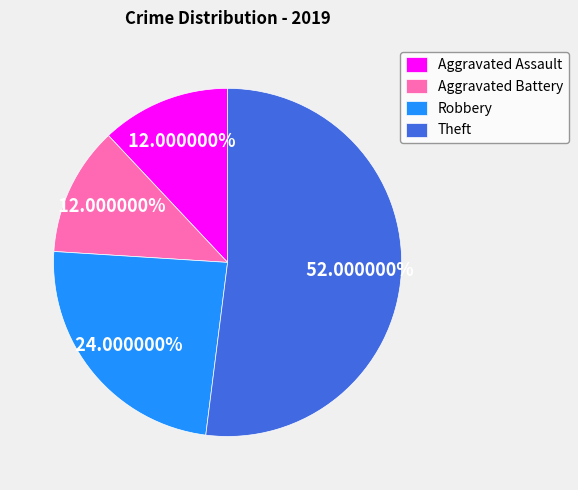

To the nearest percent, what is the difference between the largest and smallest slice percentages?

40%